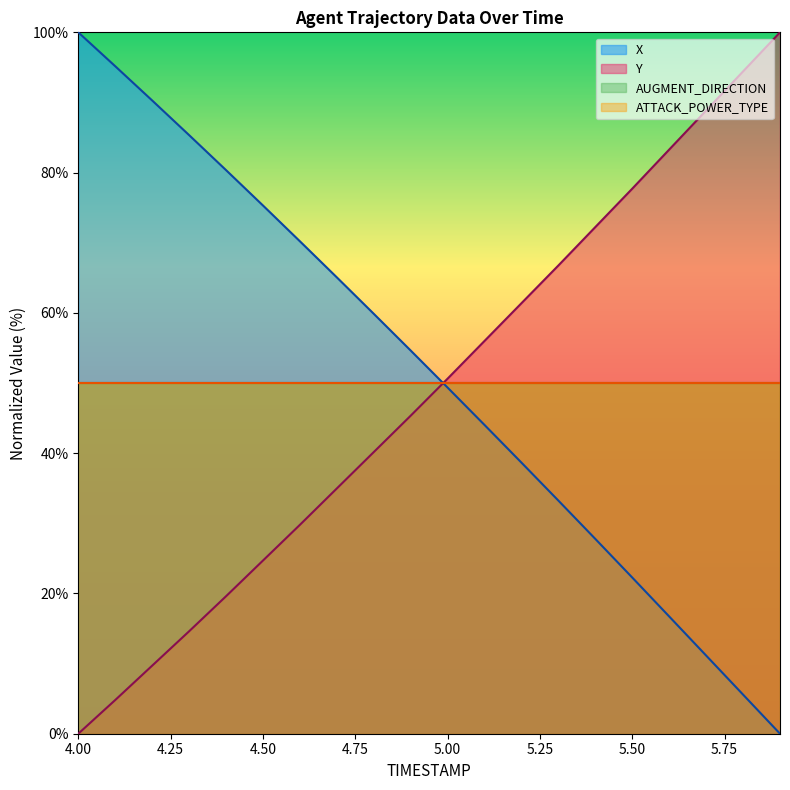

What is the greatest value displayed?

100.0